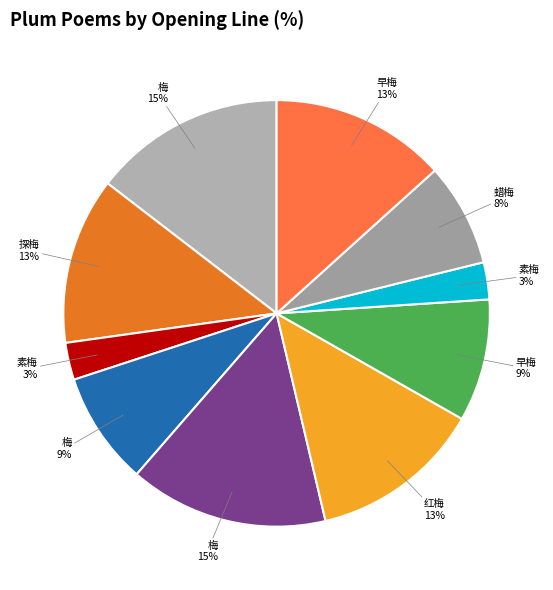

How many segments does this pie chart have?

10